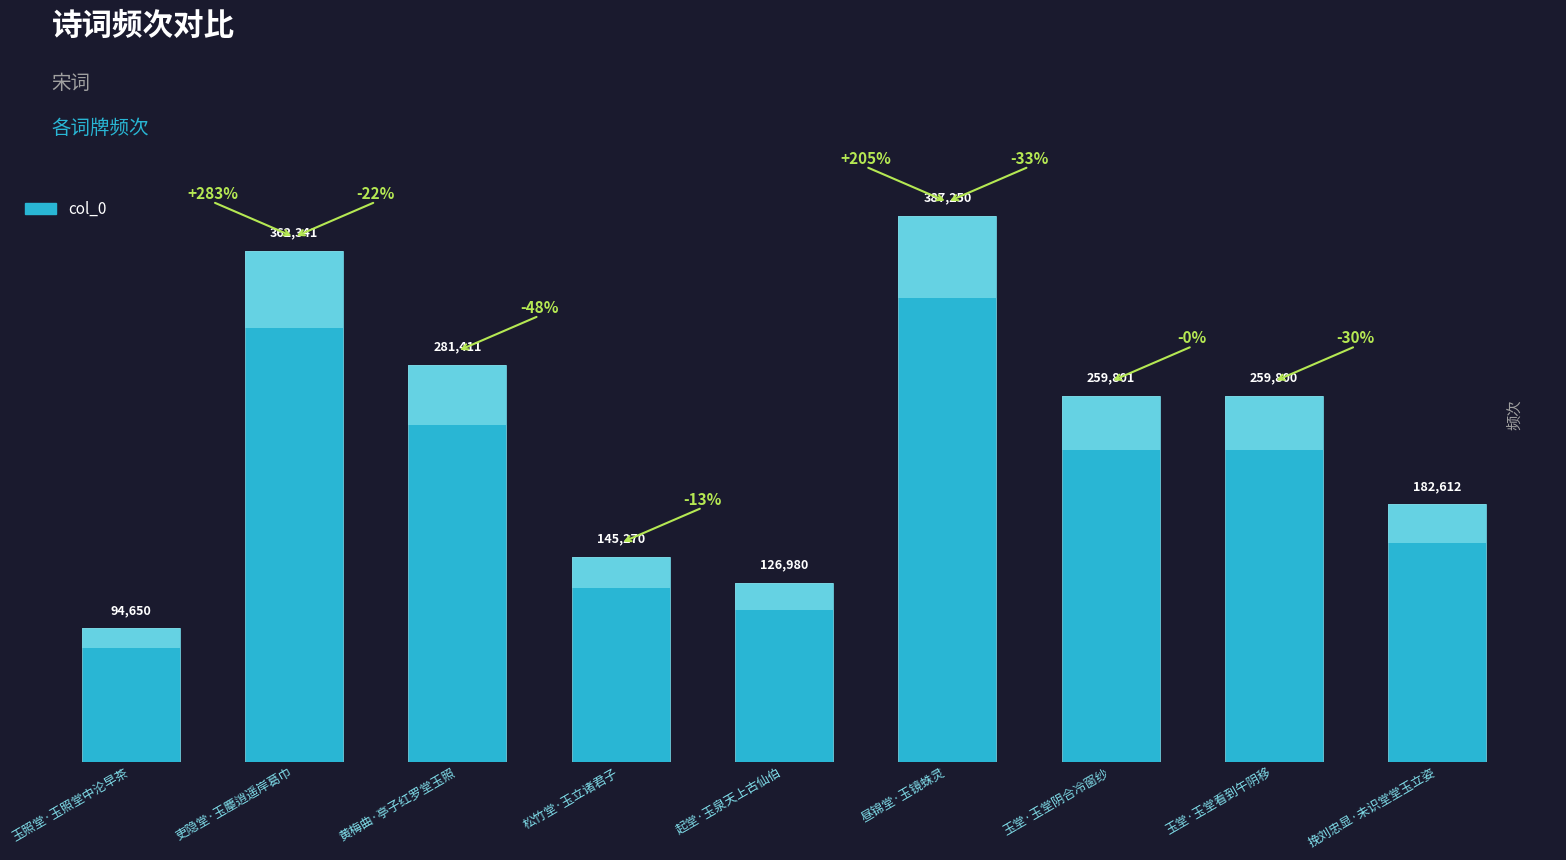

What is the value of the 9th bar from the left?

182612